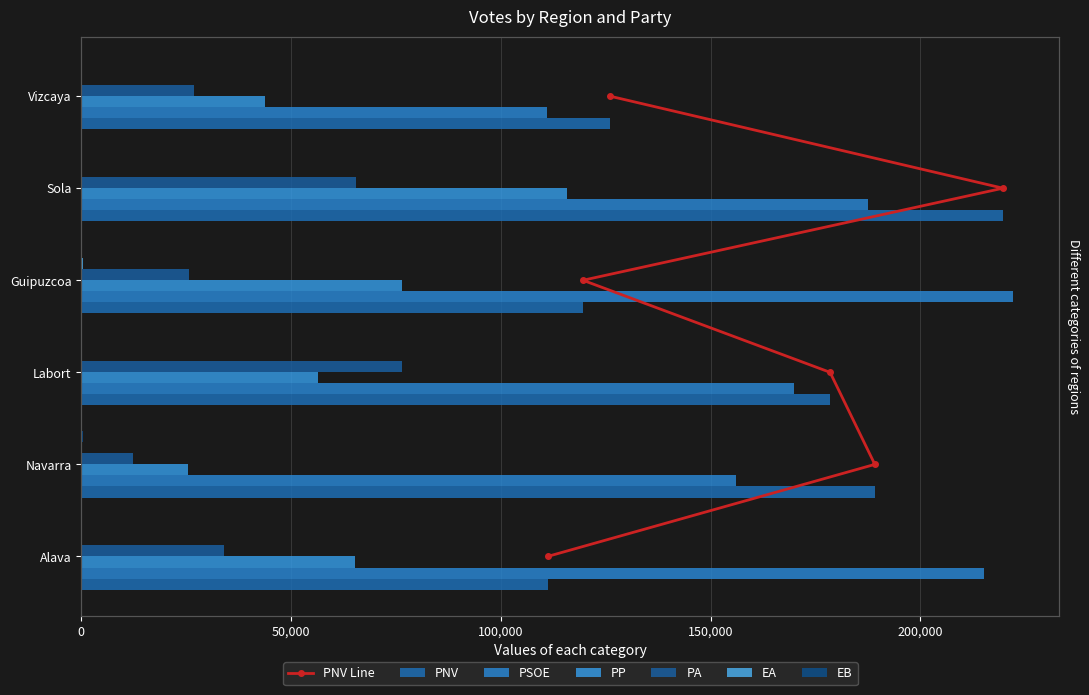

How many values in the EA series are below 159?

3